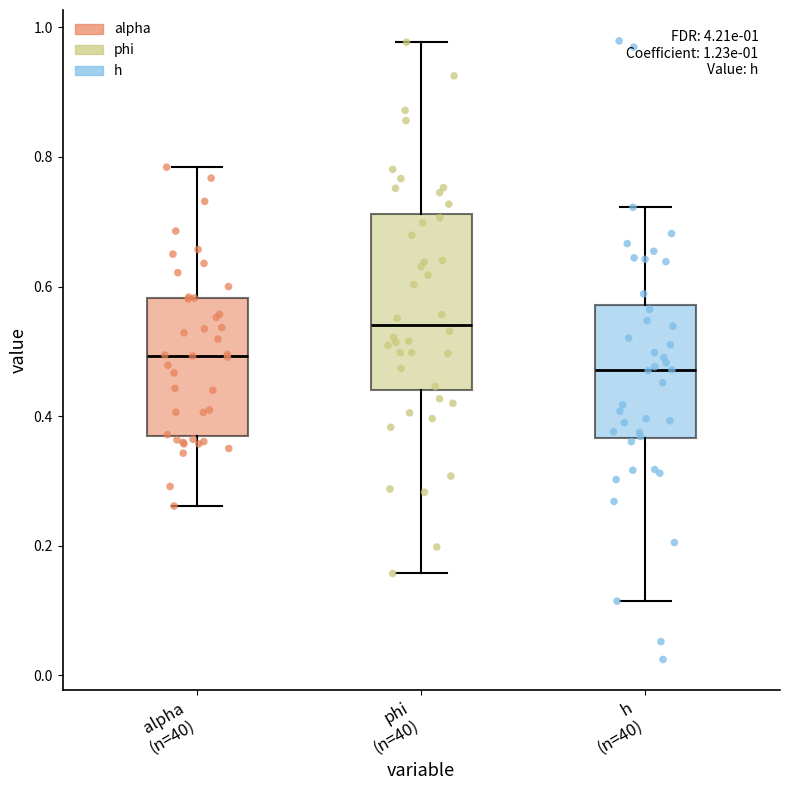

Which box is the tallest, from its lower edge to its upper edge?

phi (n=40)